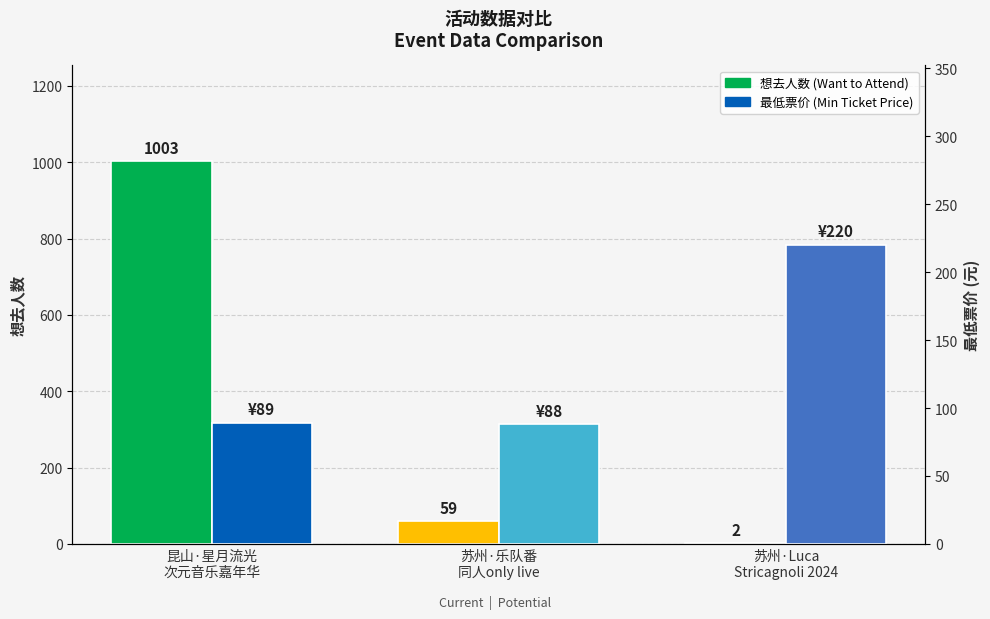

Rank the categories by 想去人数 (Want to Attend) value from lowest to highest.

苏州·Luca
Stricagnoli 2024, 苏州·乐队番
同人only live, 昆山·星月流光
次元音乐嘉年华